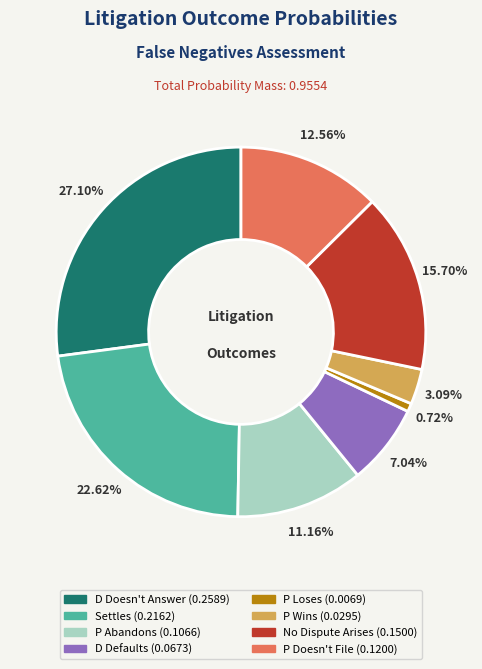

The D Defaults slice represents 7% of the pie. True or false?

True